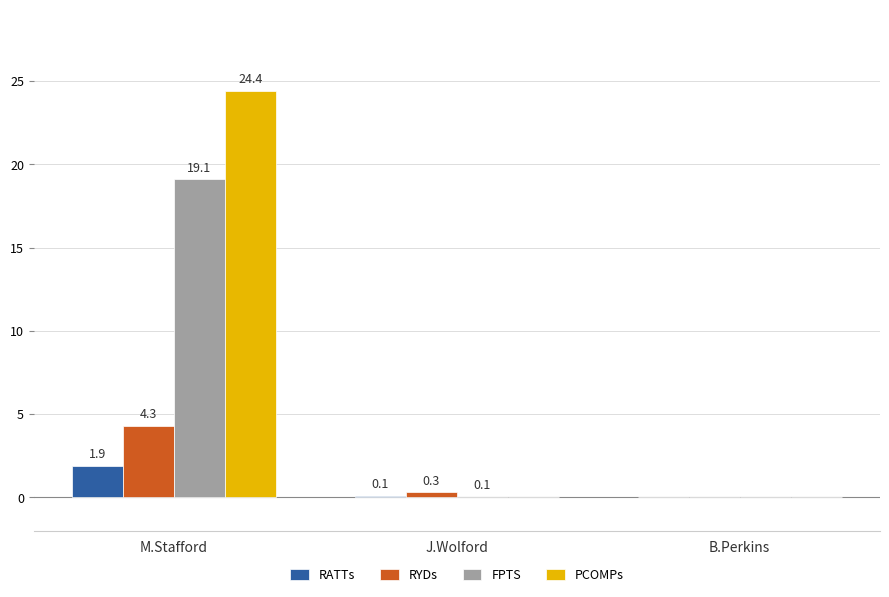

The value of PCOMPs at M.Stafford is 35.2. True or false?

False